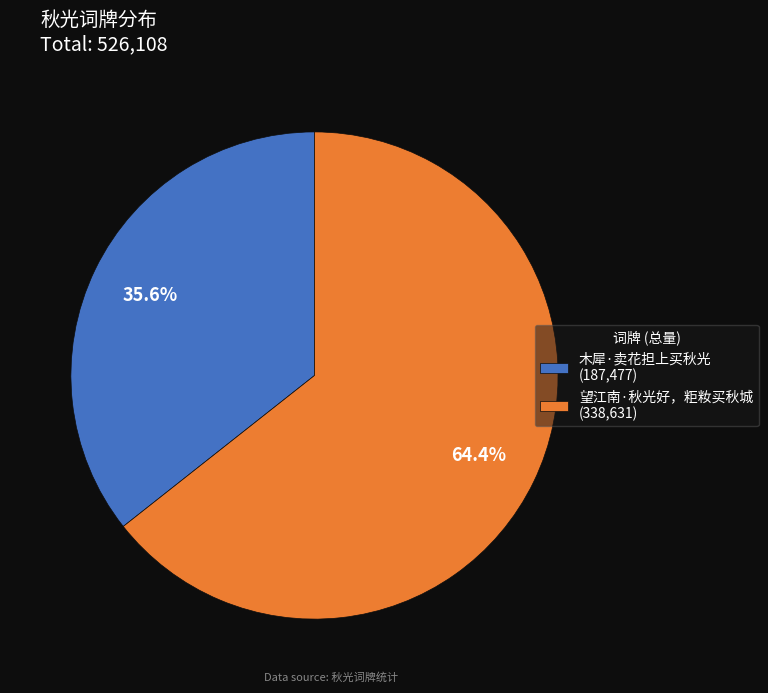

Is it true that 望江南·秋光好，粔籹买秋城 is 55% of the pie?

False